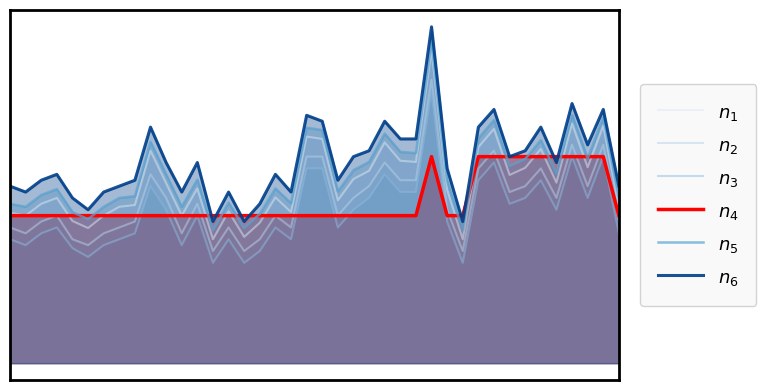

How many lines are shown in the chart?

6